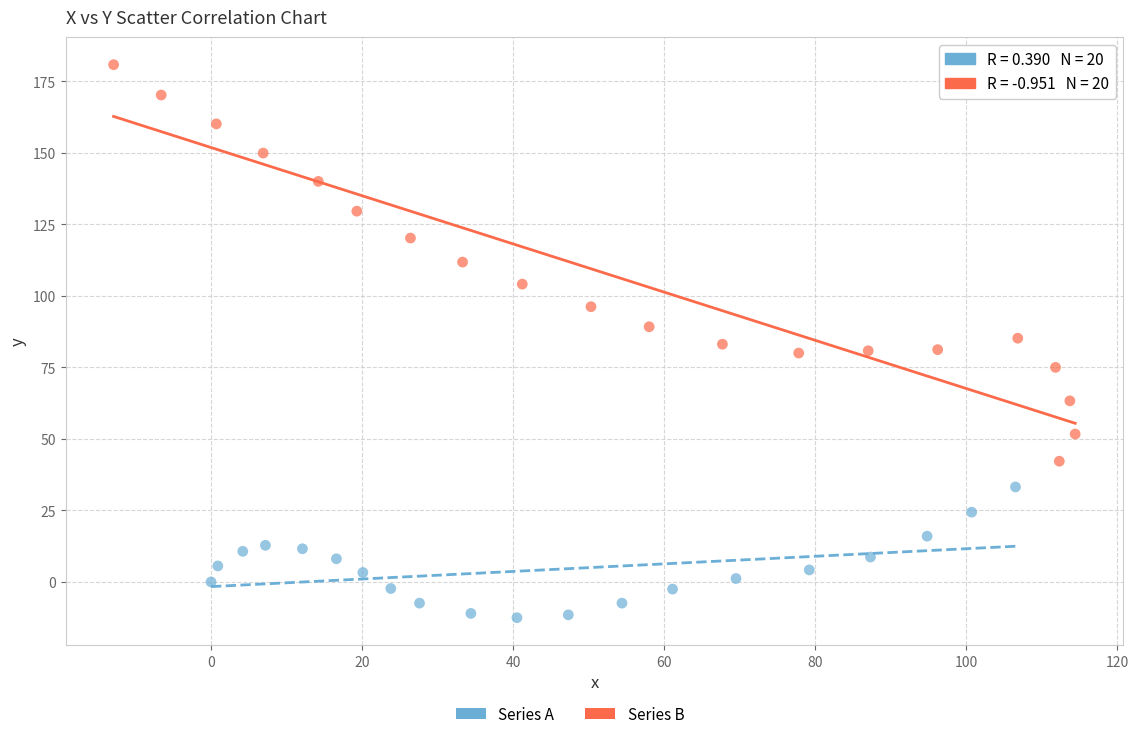

Which series reaches the minimum Y coordinate?

Series A